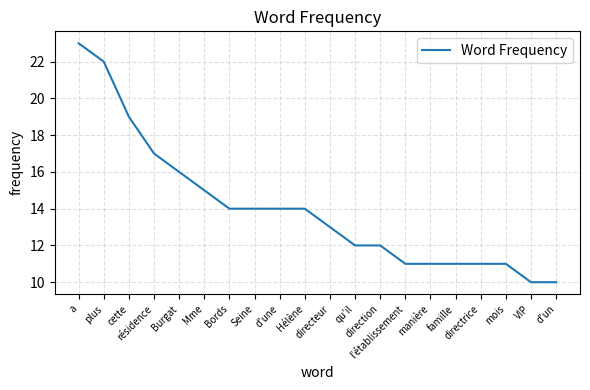

What is the value of the 18th point from the left?

11